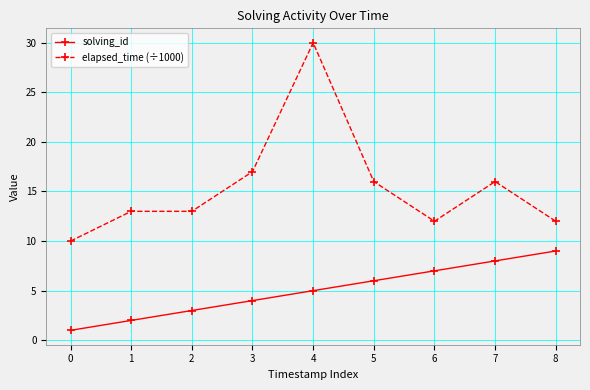

Which series has the largest range (max minus min)?

elapsed_time (÷1000)